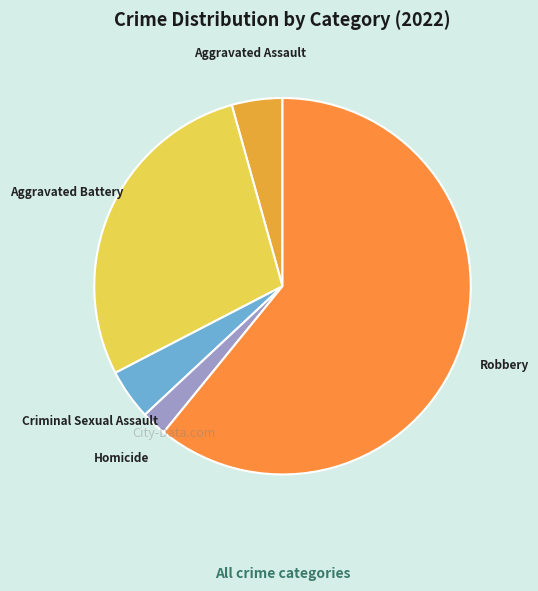

Which has a higher value, Aggravated Battery or Robbery?

Robbery